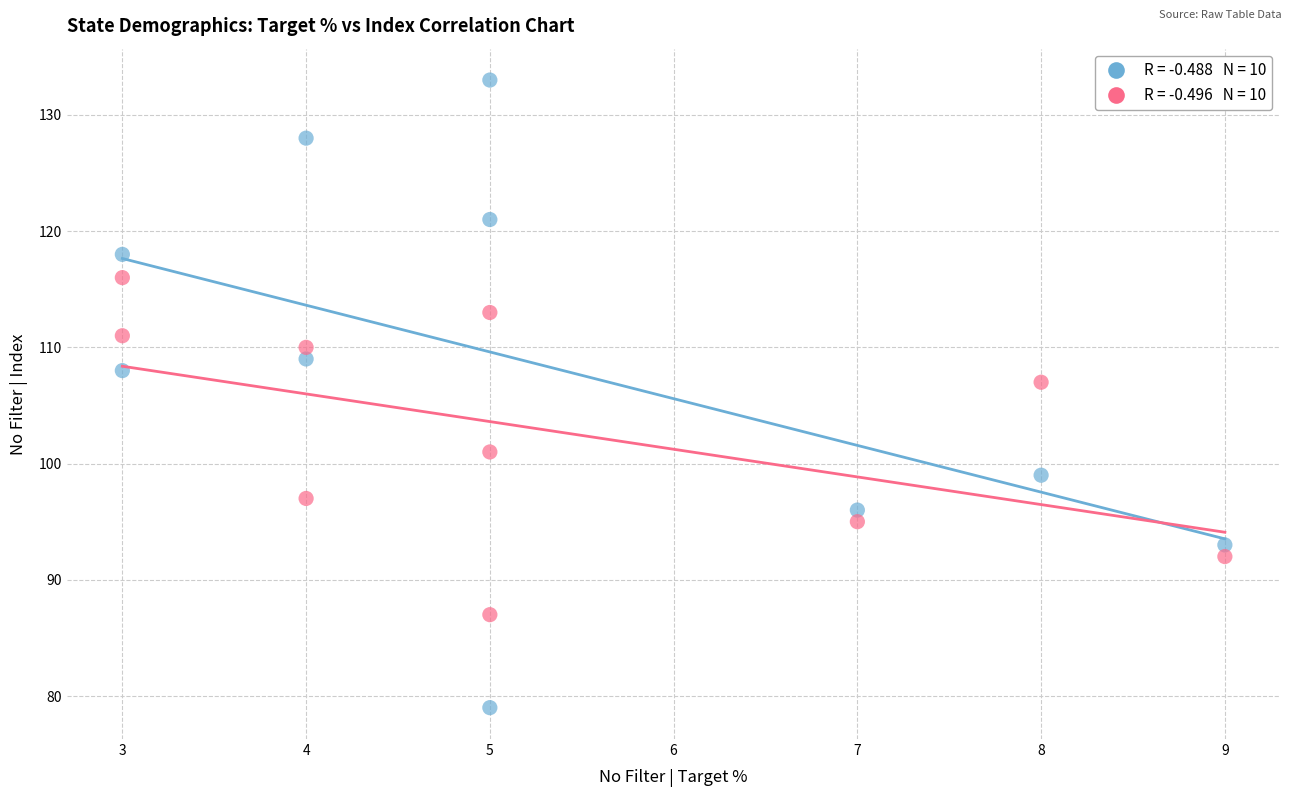

Across all data points, what is the range of X values (max minus min)?

6